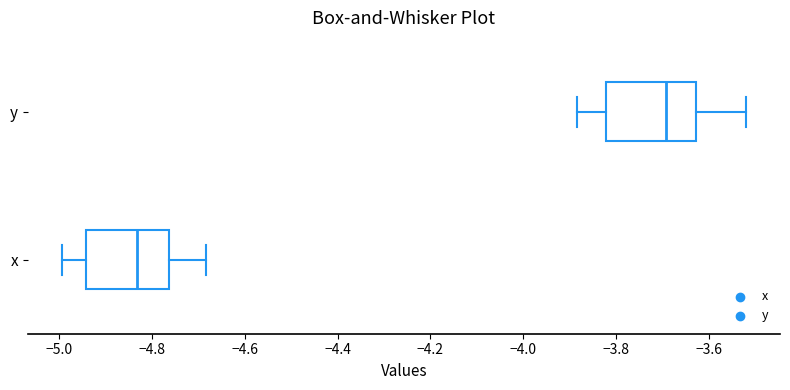

Reading bottom to top, read every box against the x-axis: the position of its median line, the range the box covers, and the ends of its whiskers. The values are not printed on the chart, so give them approximately, as read against the axis.

x: median -4.84, box -4.94 to -4.76, whiskers -5.00 to -4.68
y: median -3.70, box -3.82 to -3.62, whiskers -3.88 to -3.52